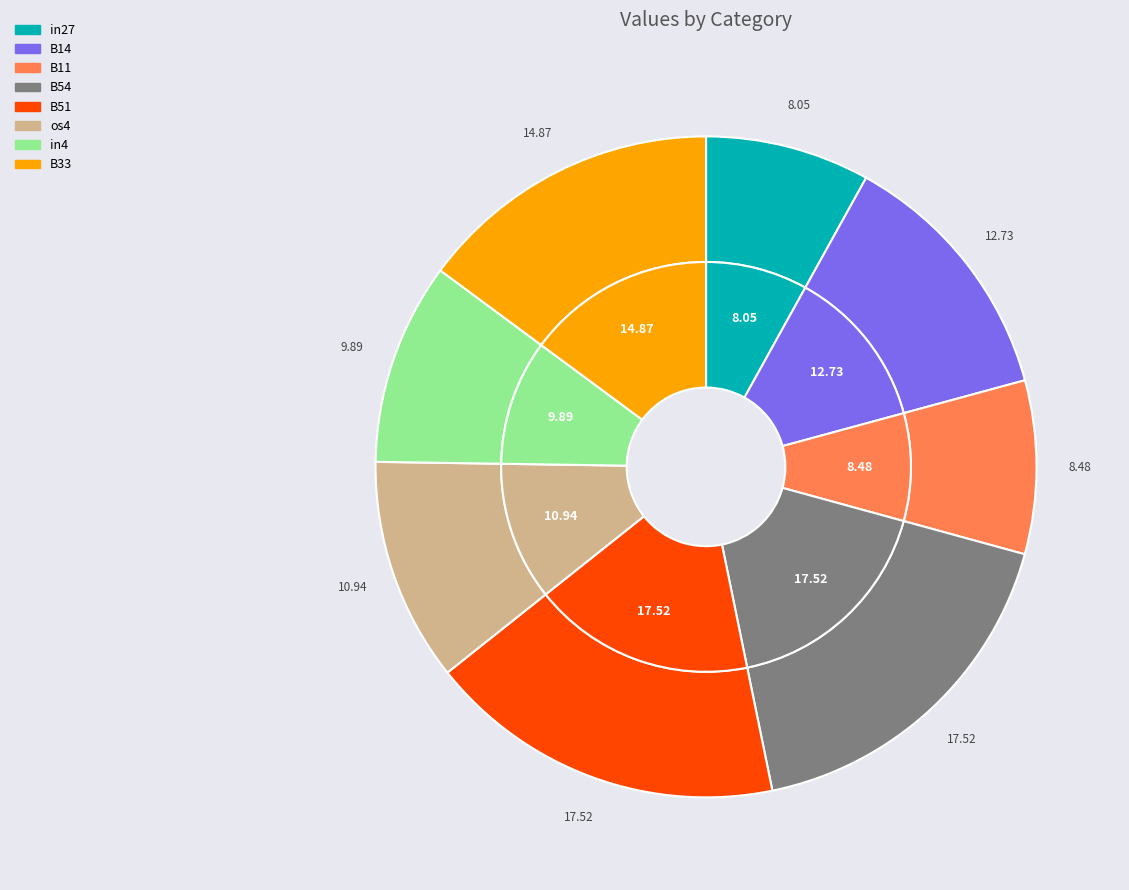

Does any single category account for the majority?

No